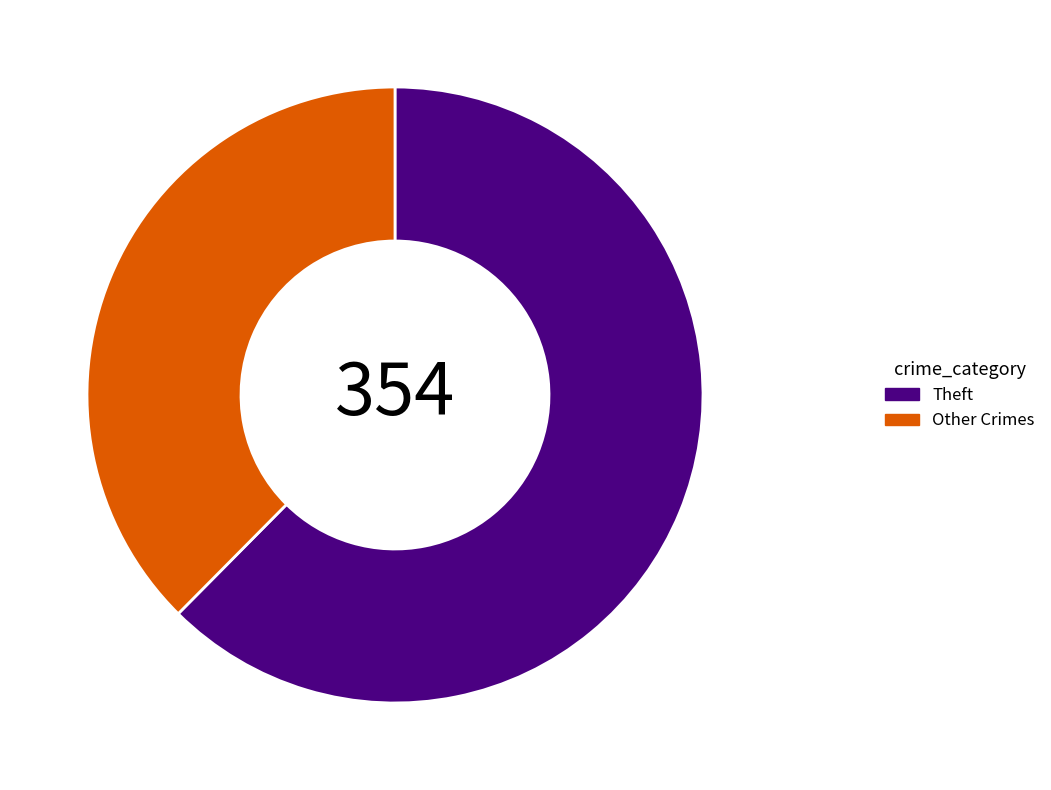

Is it true that Theft is 48% of the pie?

False